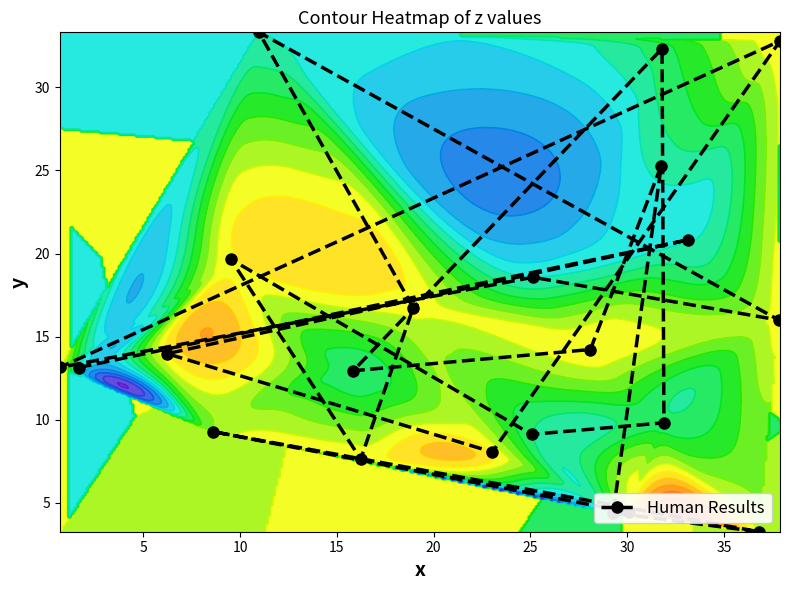

What is the value of the Human Results point at the 20th from the left?

3.3